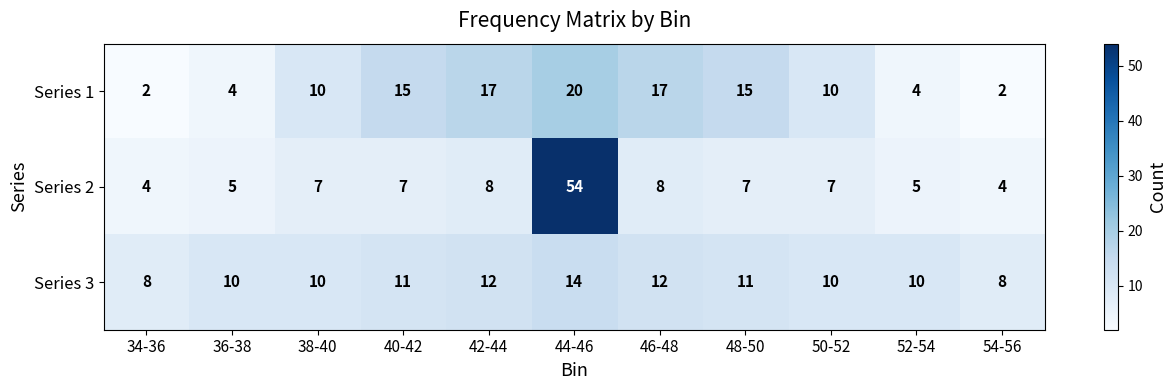

Between 42-44 and 44-46, which series saw the biggest shift?

Series 2